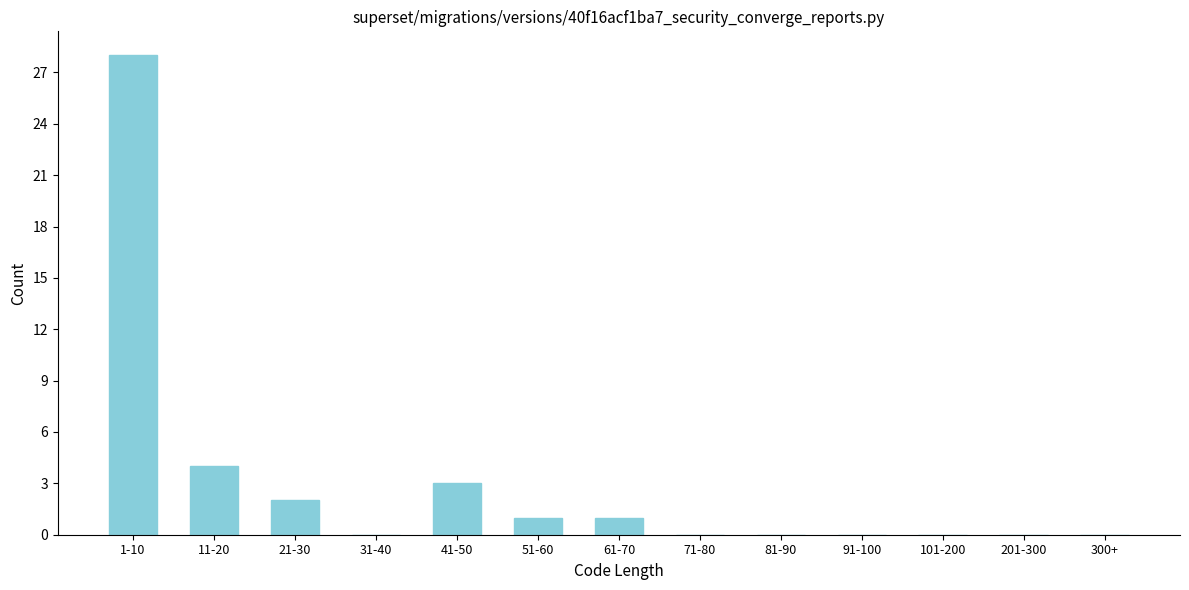

Reading left to right, transcribe all the data shown in this chart.

1-10=28	11-20=4	21-30=2	31-40=0	41-50=3	51-60=1	61-70=1	71-80=0	81-90=0	91-100=0	101-200=0	201-300=0	300+=0